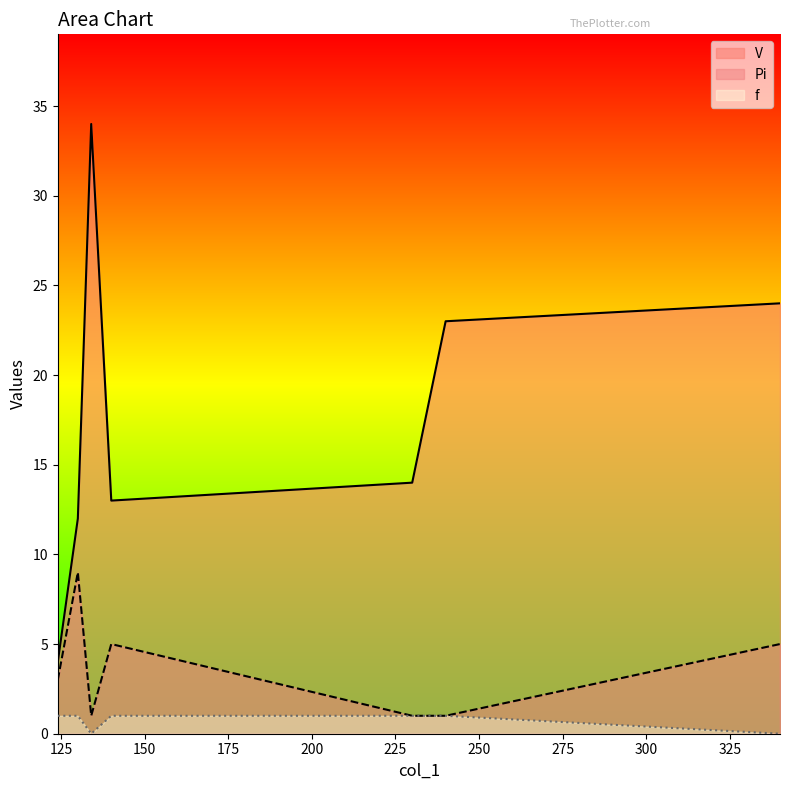

What is the difference between the Pi values at 340 and 230?

4